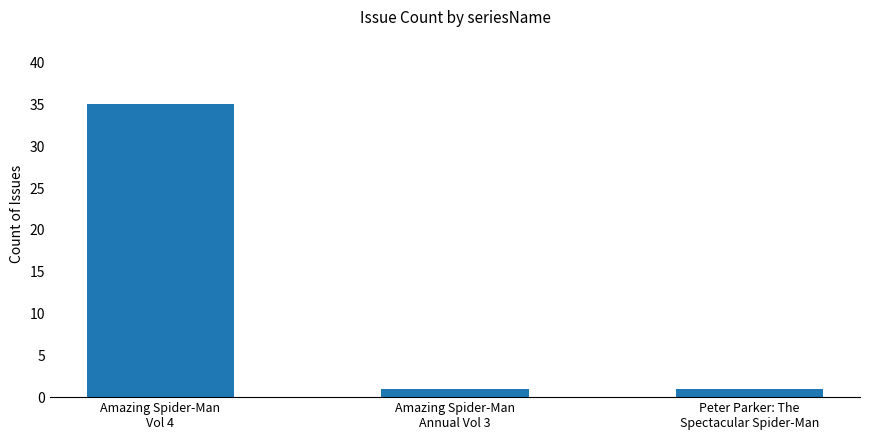

Are the bars horizontal?

No